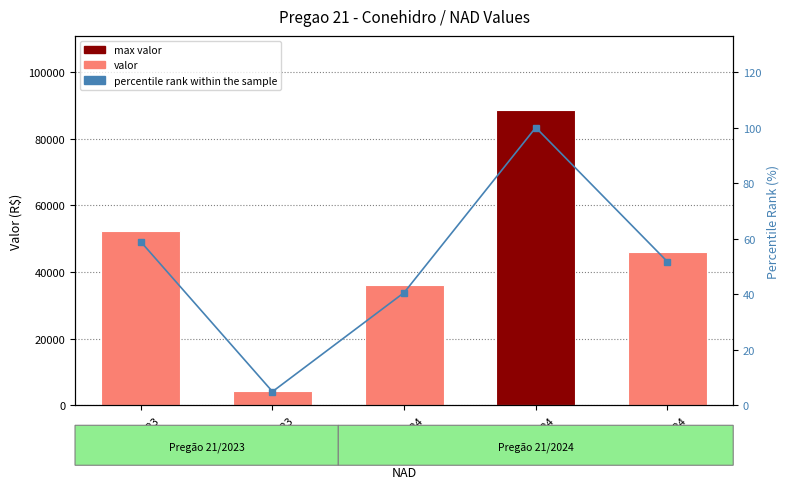

What is the greatest value displayed?

88701.4